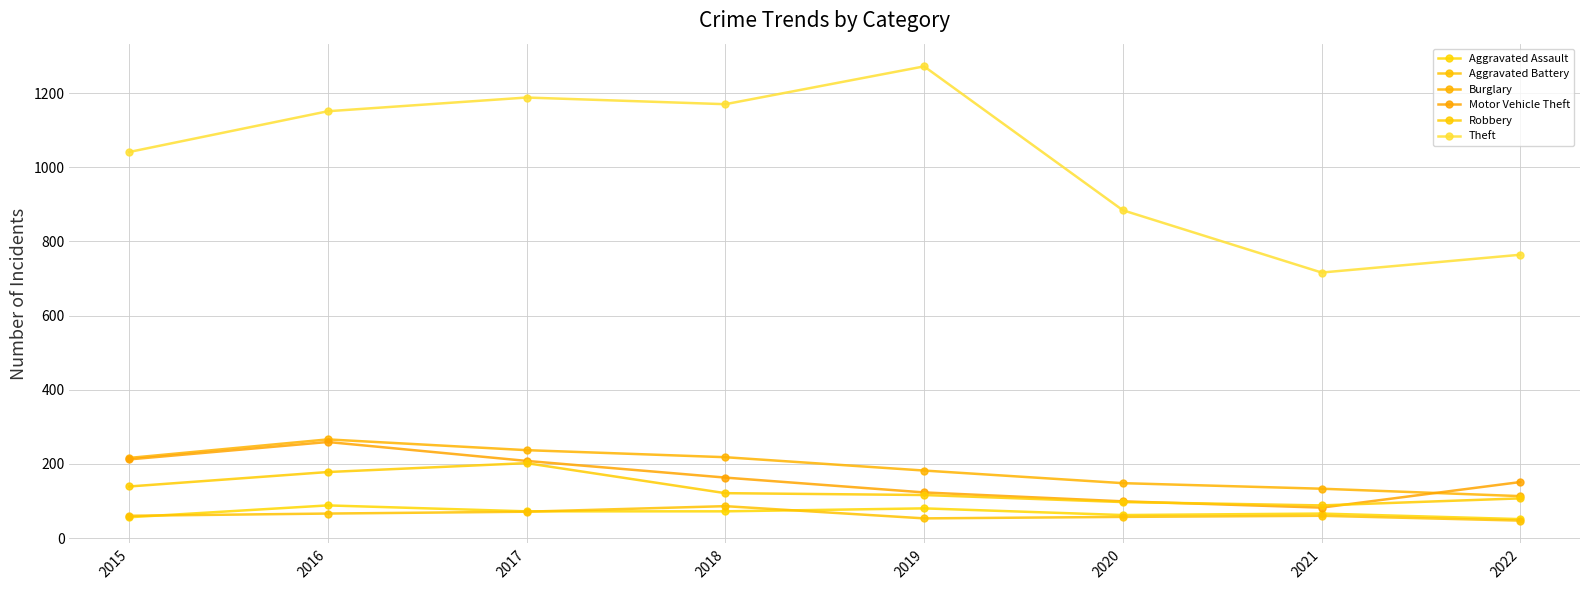

How many lines are shown in the chart?

6